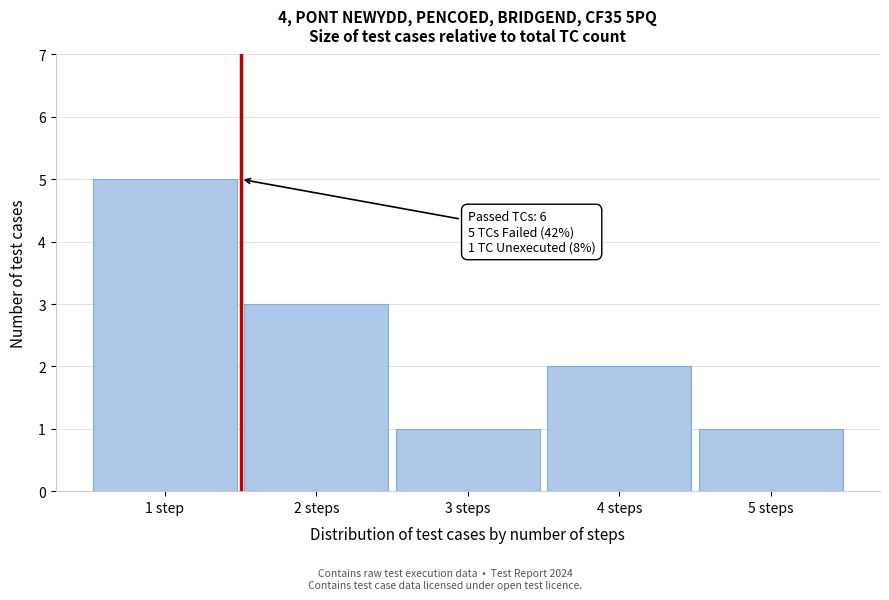

Reading right to left, list all the values displayed in this chart.

5 steps=1	4 steps=2	3 steps=1	2 steps=3	1 step=5